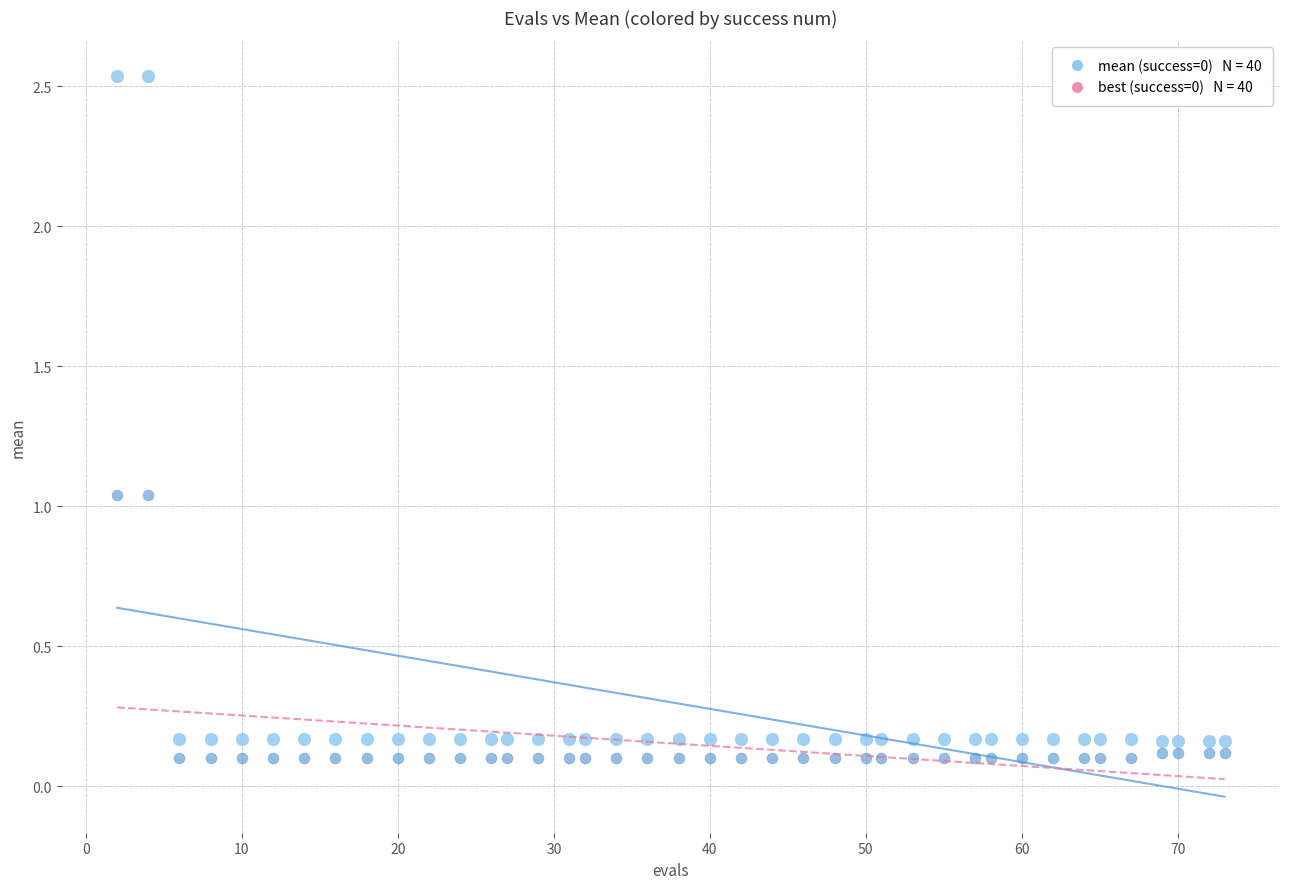

Across all data points, what is the range of X values (max minus min)?

71.0